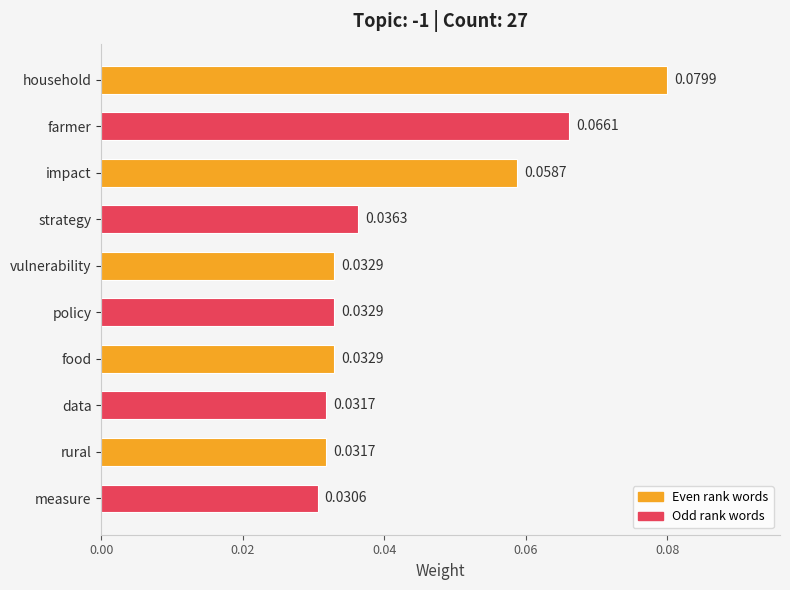

What is the label of the 10th bar from the top?

measure